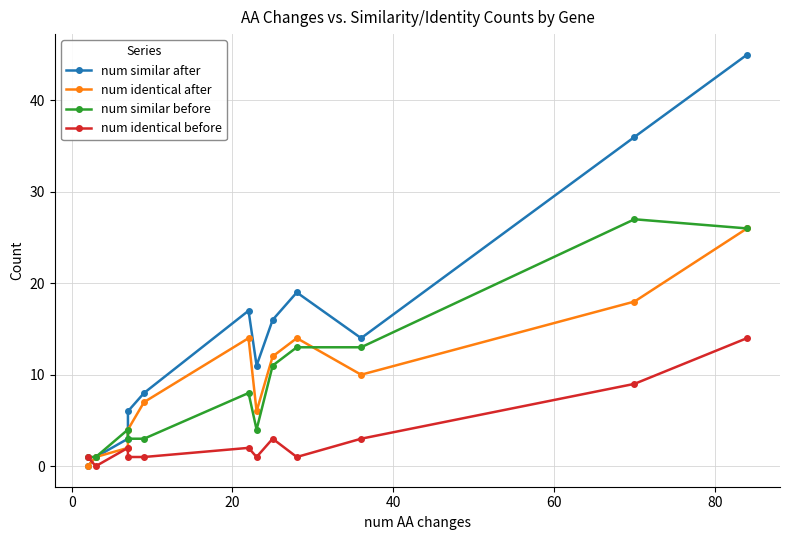

How many times do num identical after and num identical before cross each other?

1